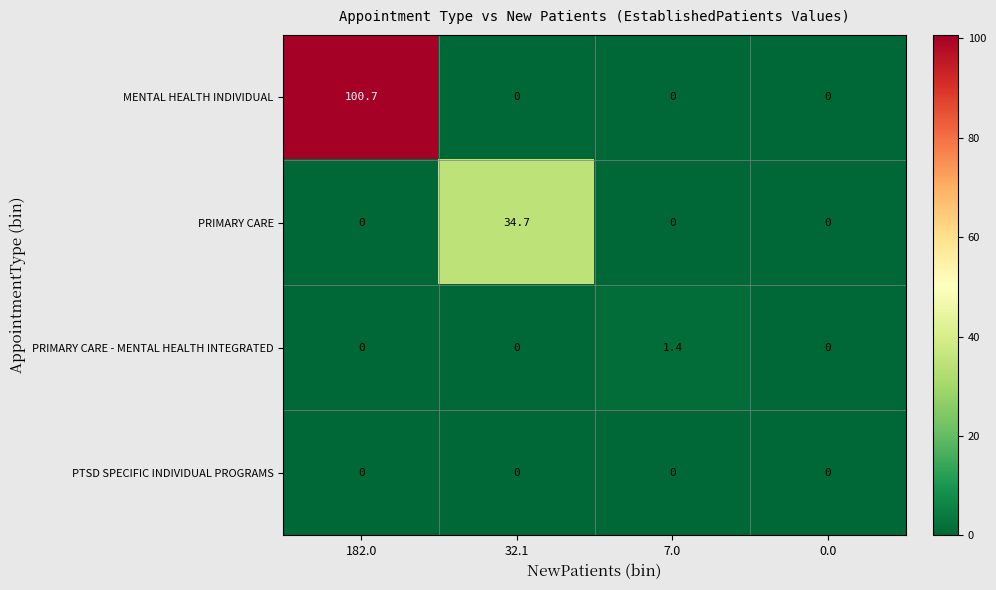

What is the greatest value displayed?

100.7